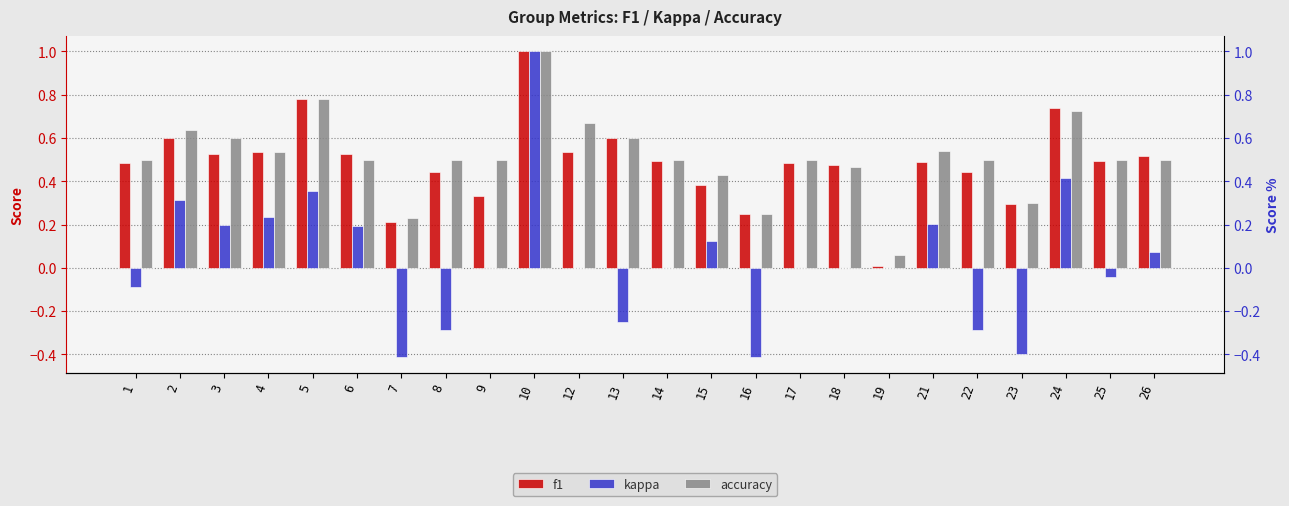

What is the greatest value displayed?

1.0